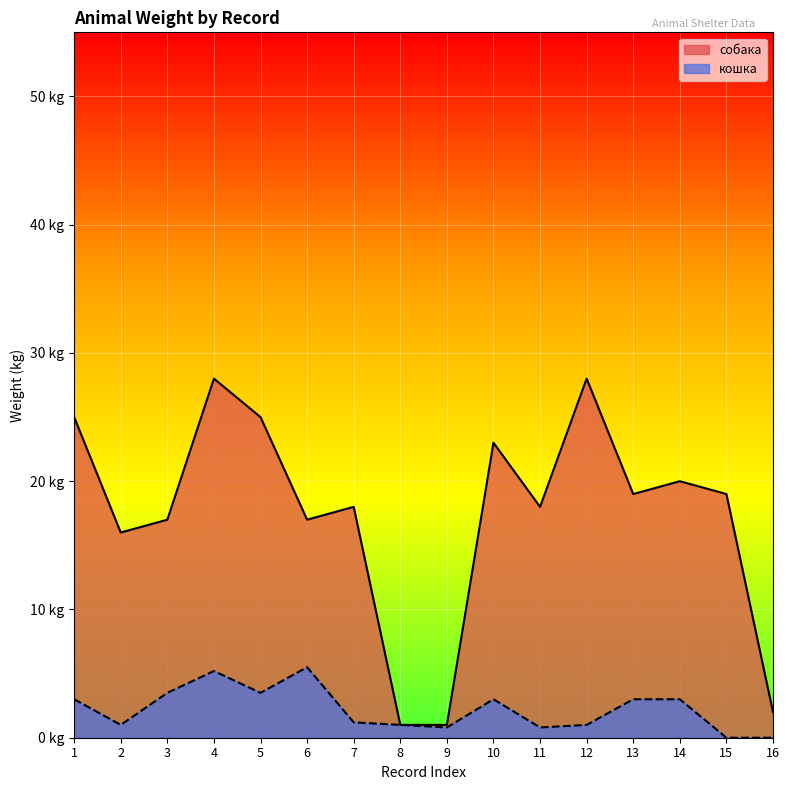

How many lines are shown in the chart?

2